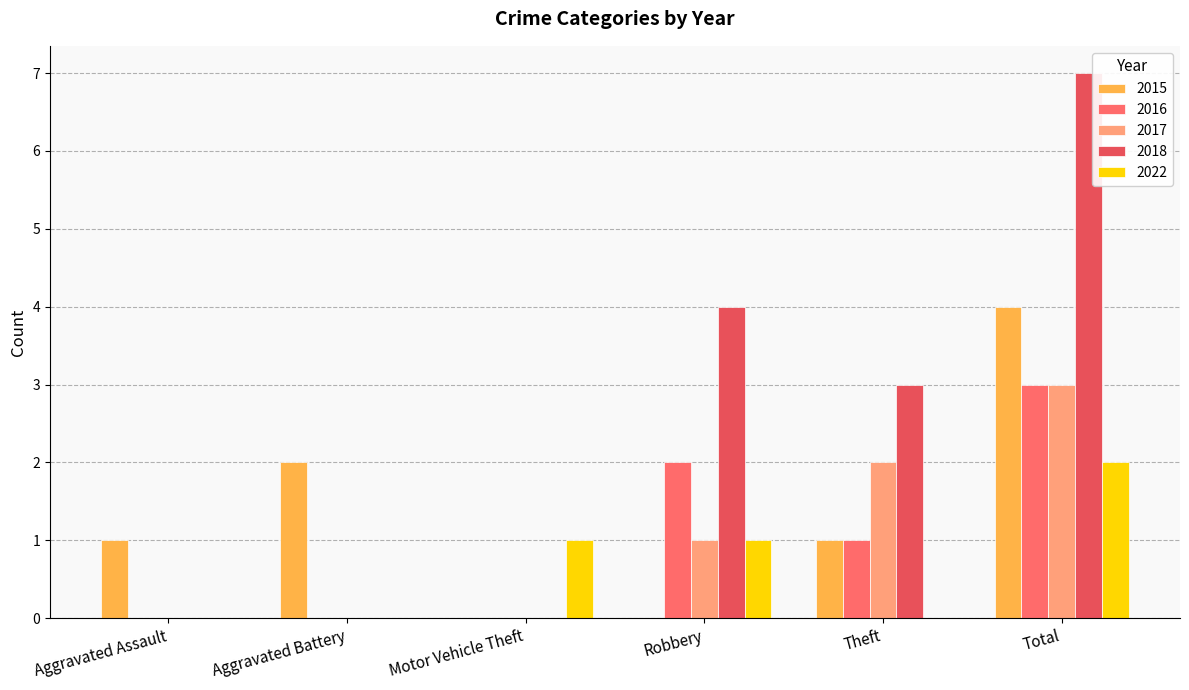

How many data points does each series have?

6